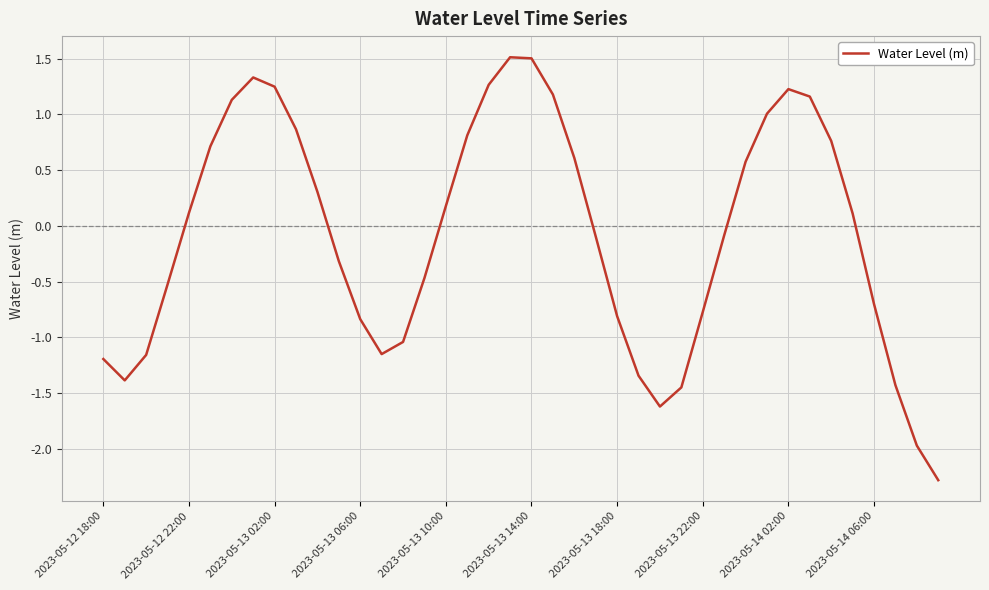

What is the difference between the maximum and minimum values?

3.8